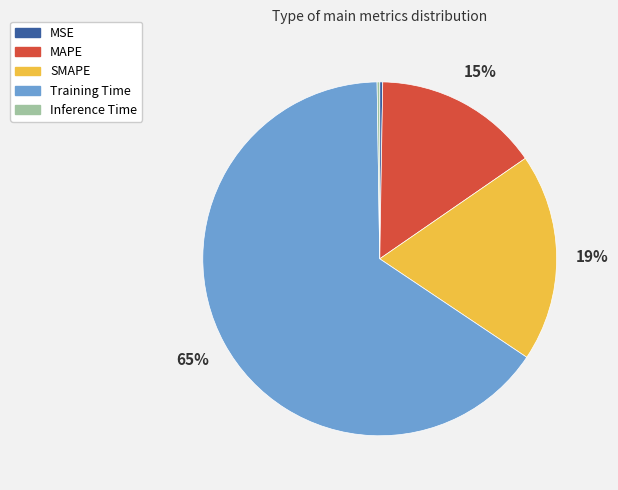

Does Training Time account for over 50% of the chart?

Yes